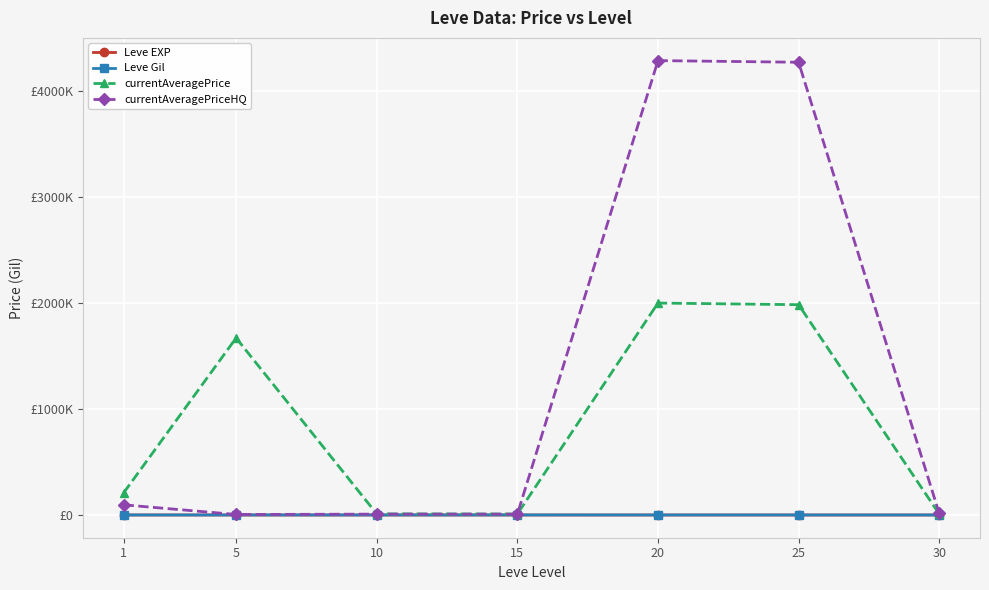

Rank the series at 20 from highest to lowest value.

currentAveragePriceHQ, currentAveragePrice, Leve Gil, Leve EXP